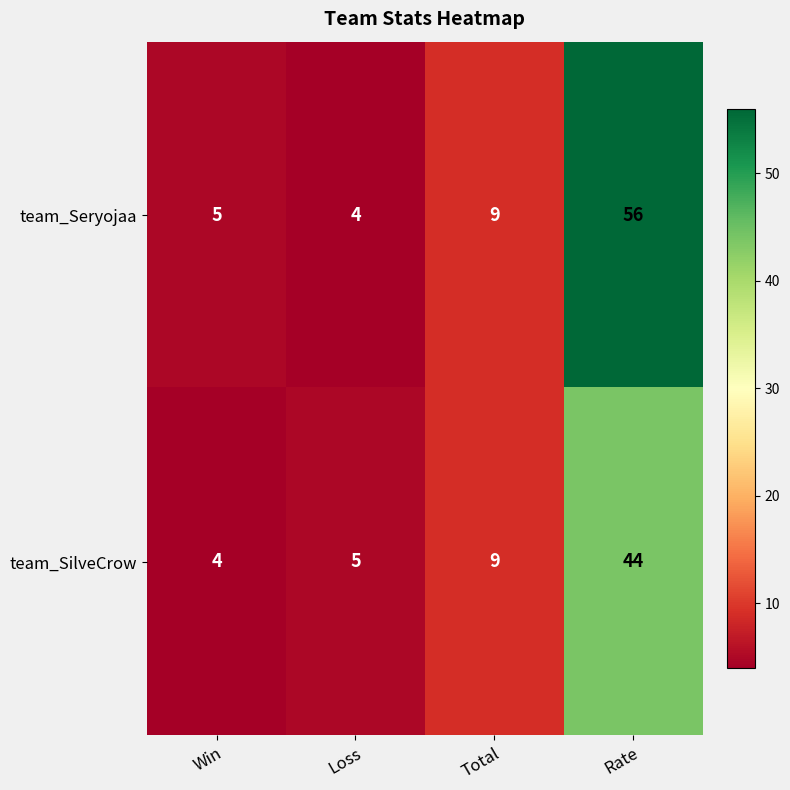

What is the difference between the team_SilveCrow values at Loss and Rate?

39